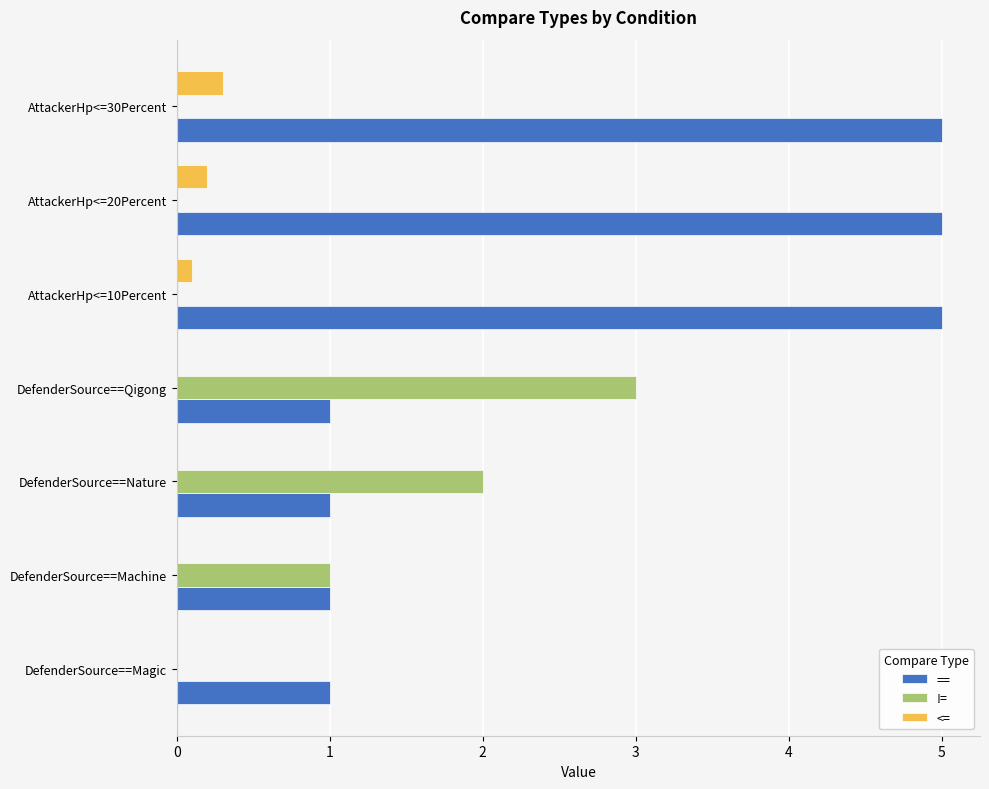

What is the sum of the != values at DefenderSource==Machine and AttackerHp<=30Percent?

1.0